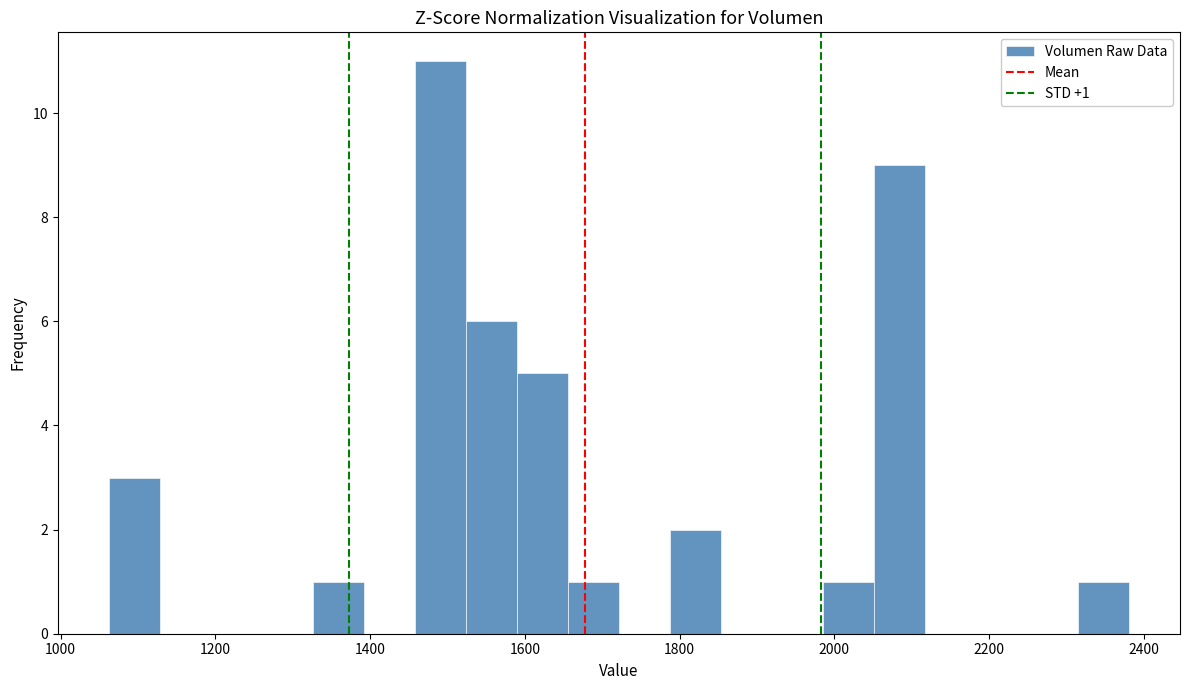

Read against the x-axis, roughly where is the centre of the tallest bar?

1500